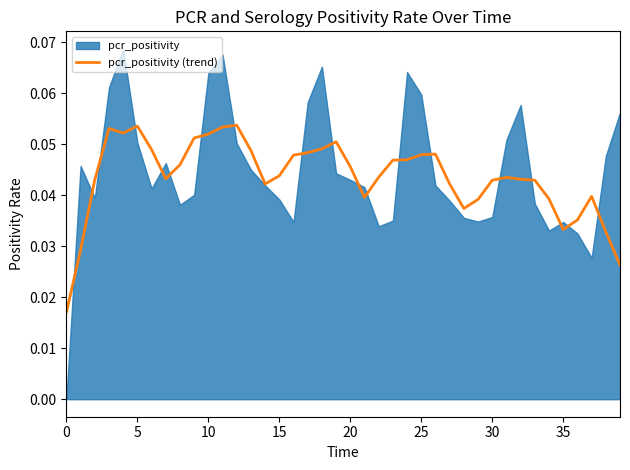

The value at 24 is 0.0. True or false?

True